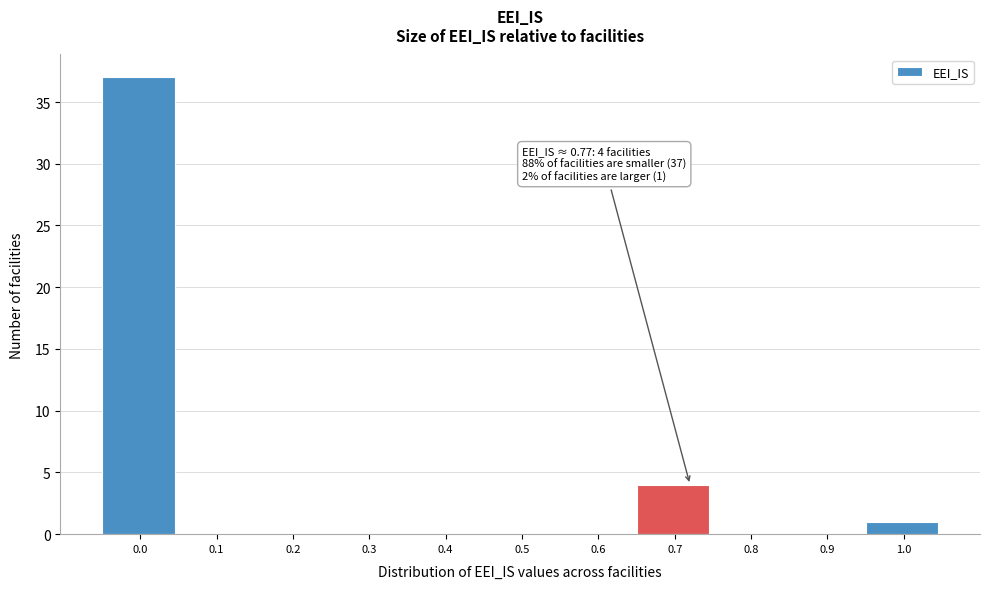

Reading left to right, what are all the values shown in this chart?

0.0=37	0.1=0	0.2=0	0.3=0	0.4=0	0.5=0	0.6=0	0.7=4	0.8=0	0.9=0	1.0=1